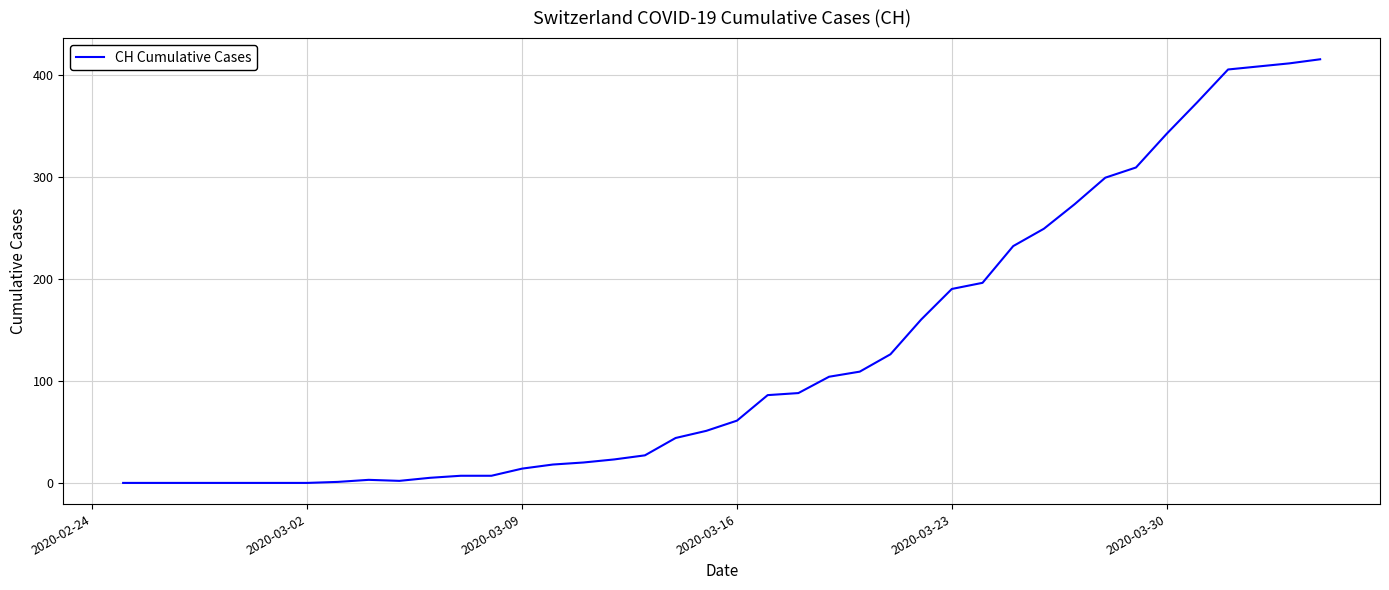

Does the chart have visible grid lines?

Yes